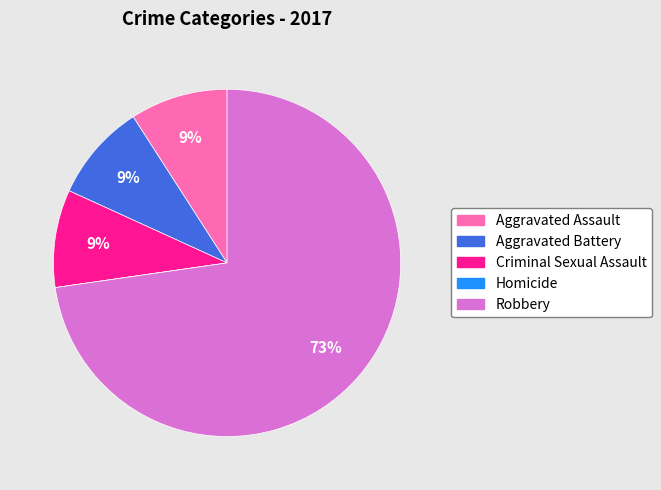

Which category has the biggest portion of the pie?

Robbery